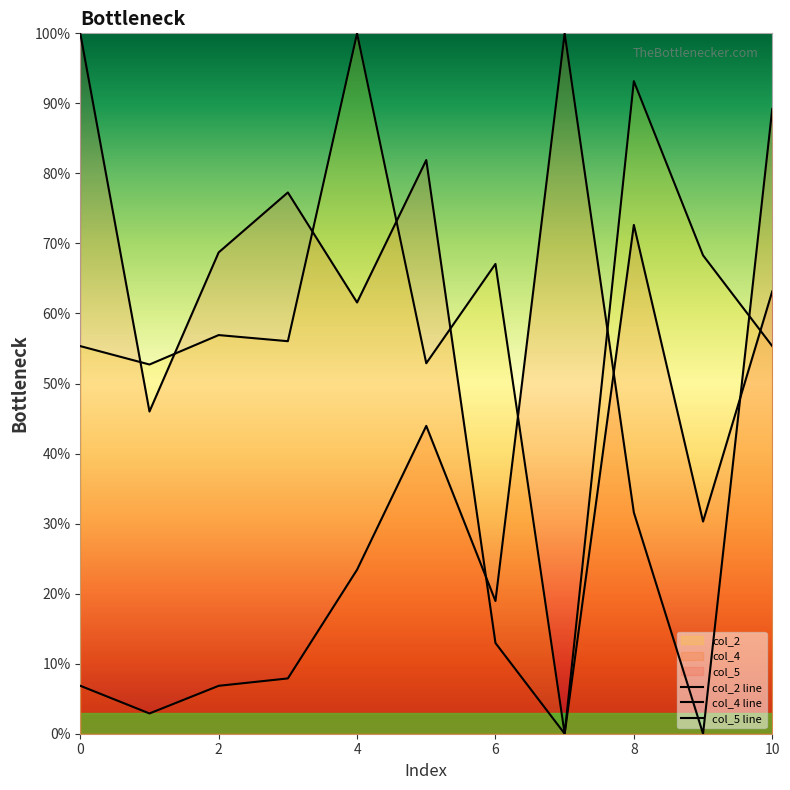

Is the value of col_5 line at 6 greater than the value of col_2 line at 10?

Yes